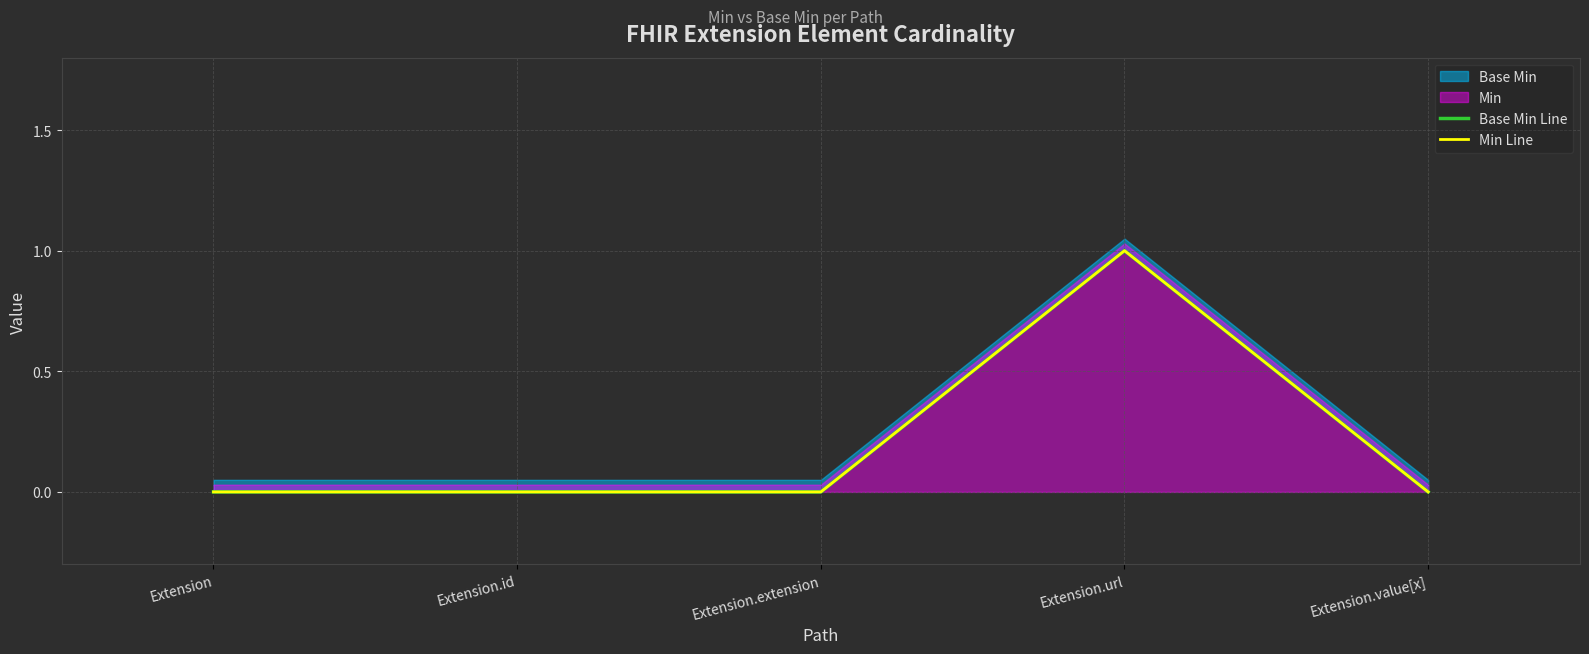

What is the label of the 5th point from the right?

Extension